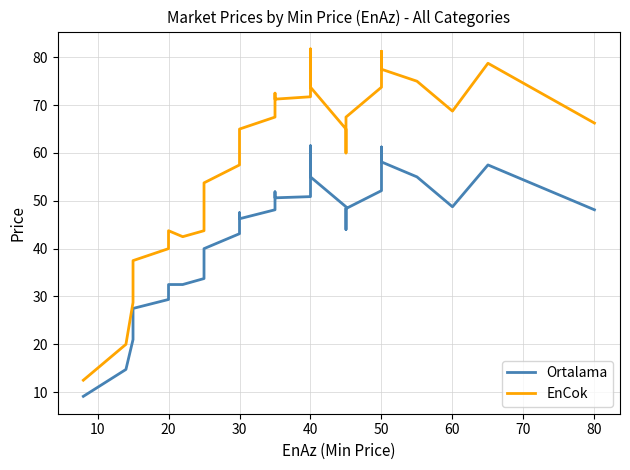

True or false: Ortalama and EnCok cross at least once.

False